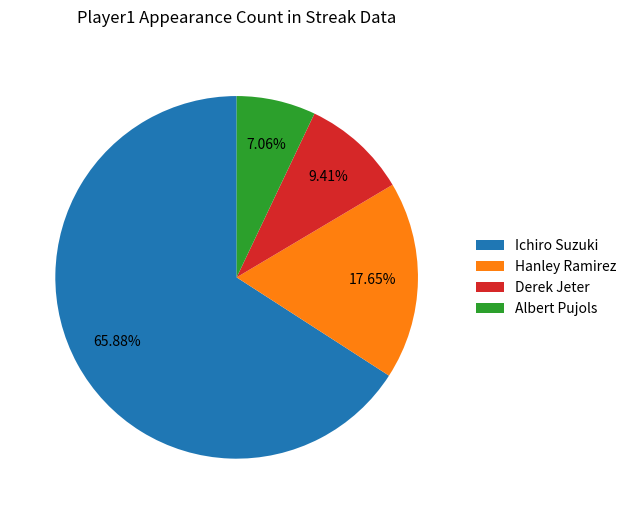

How many segments does this pie chart have?

4